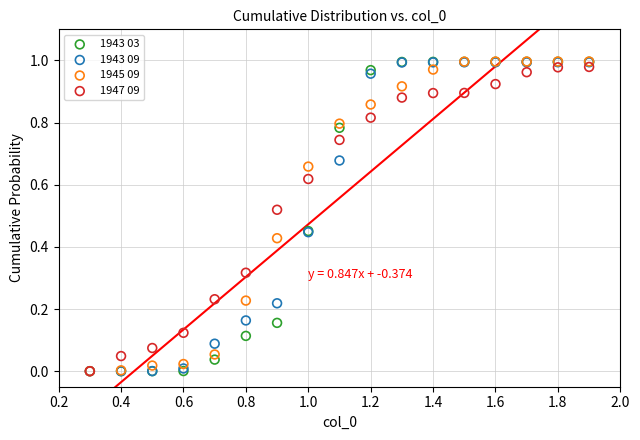

What are all the series names shown in the legend?

1943 03, 1943 09, 1945 09, 1947 09